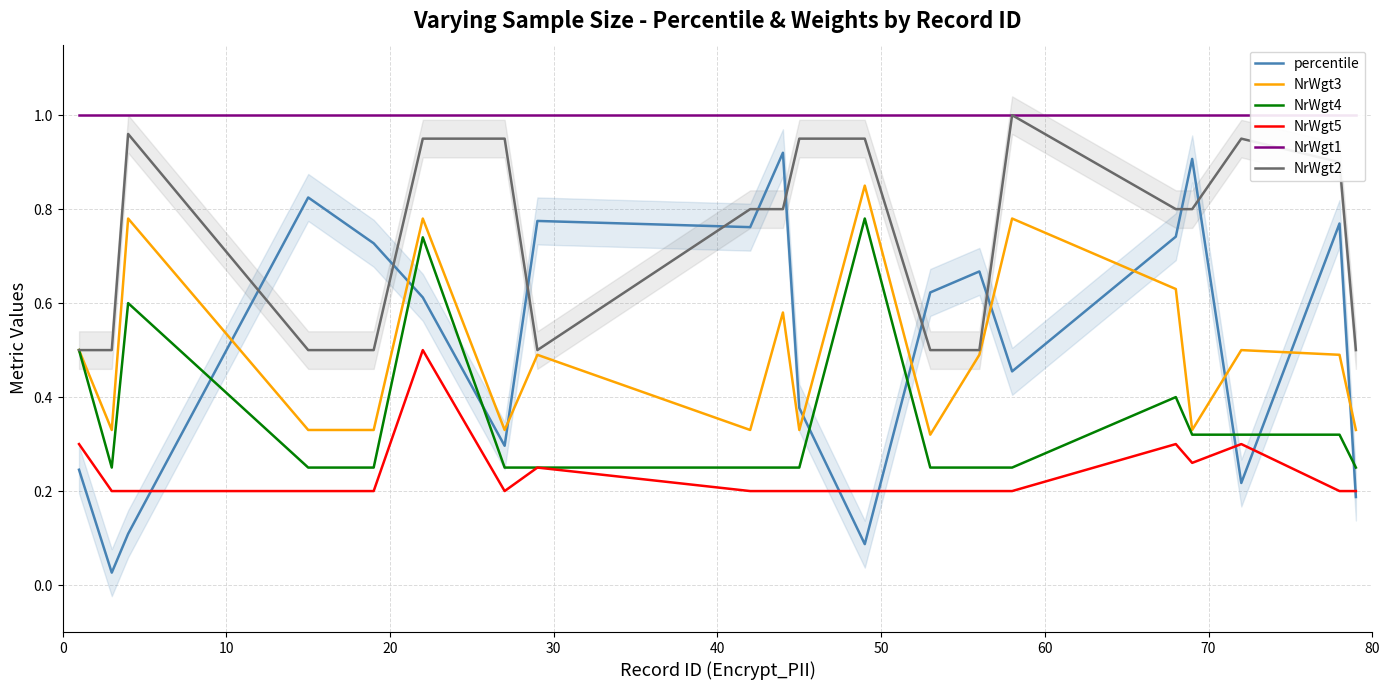

Which series ends up on top after the final intersection of percentile and NrWgt2?

NrWgt2